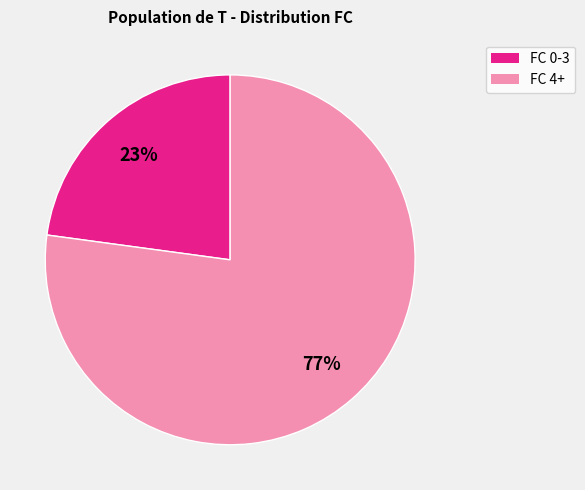

Is there any slice that represents more than half of the pie?

Yes